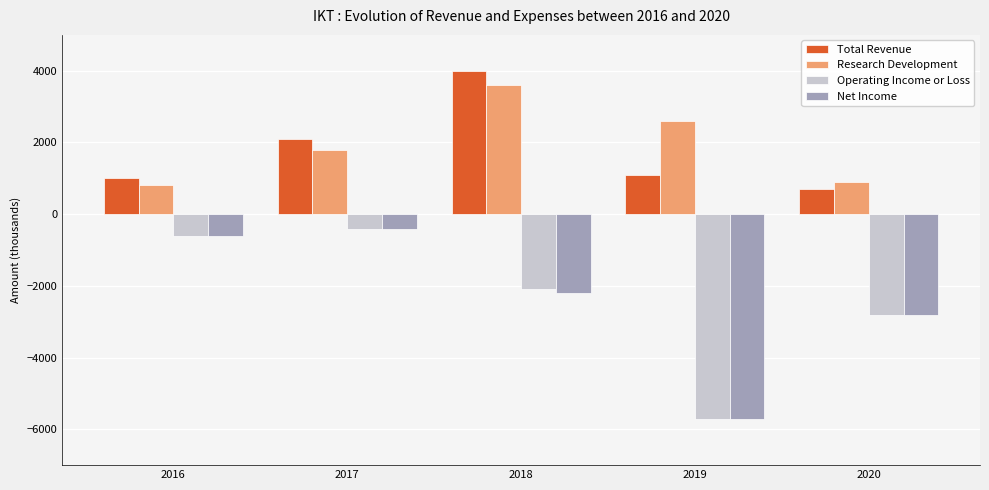

What is the difference between the maximum and minimum values in the Research Development series?

2800